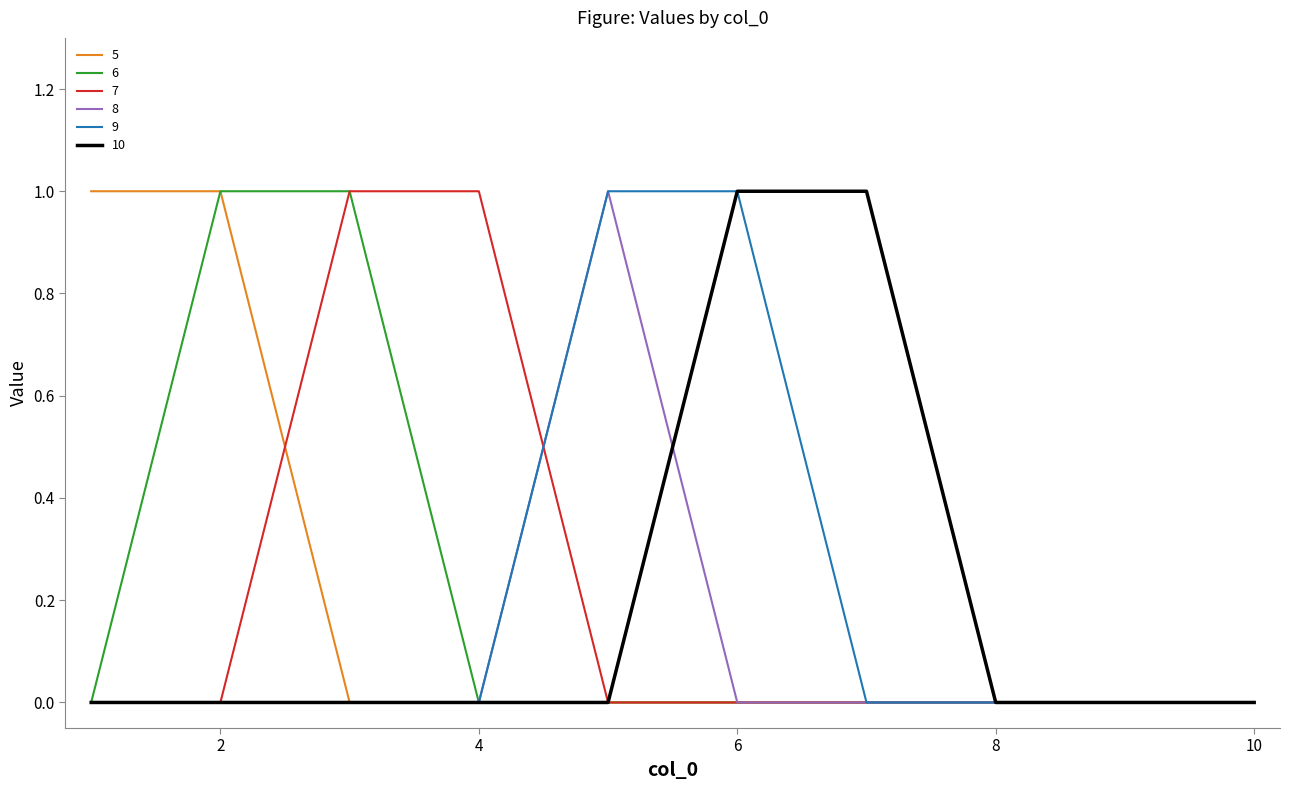

What are all the series names shown in the legend?

5, 6, 7, 8, 9, 10